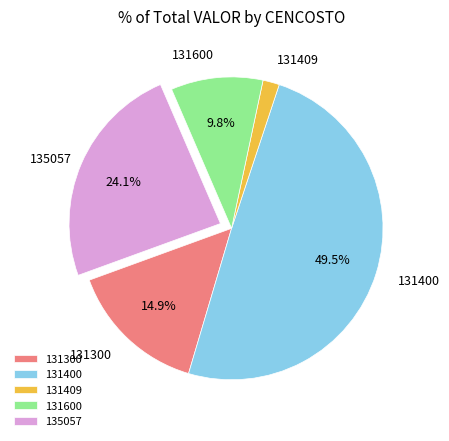

Is it true that 131409 is 7% of the pie?

False